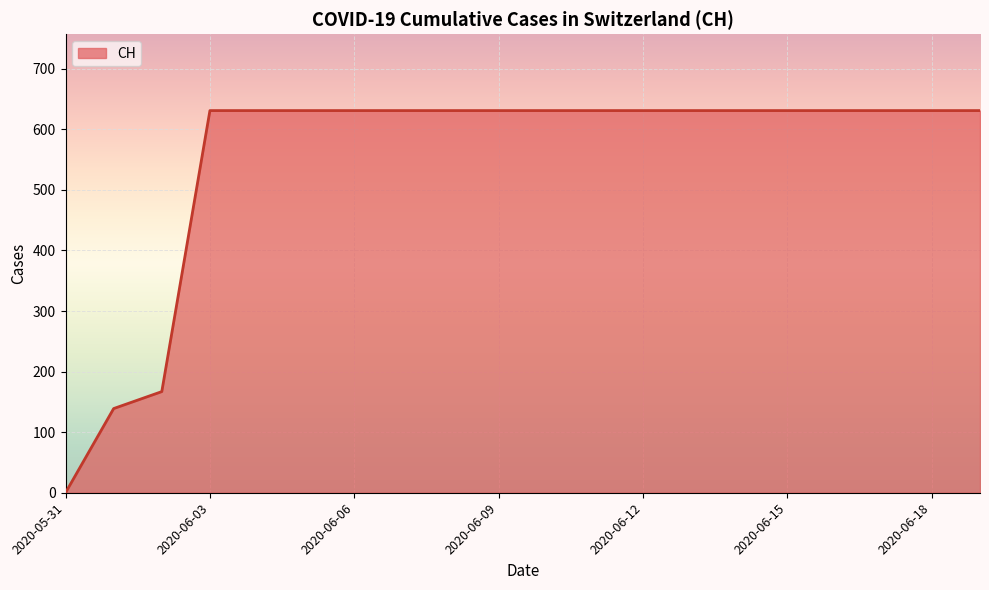

What is the maximum value shown in the chart?

631